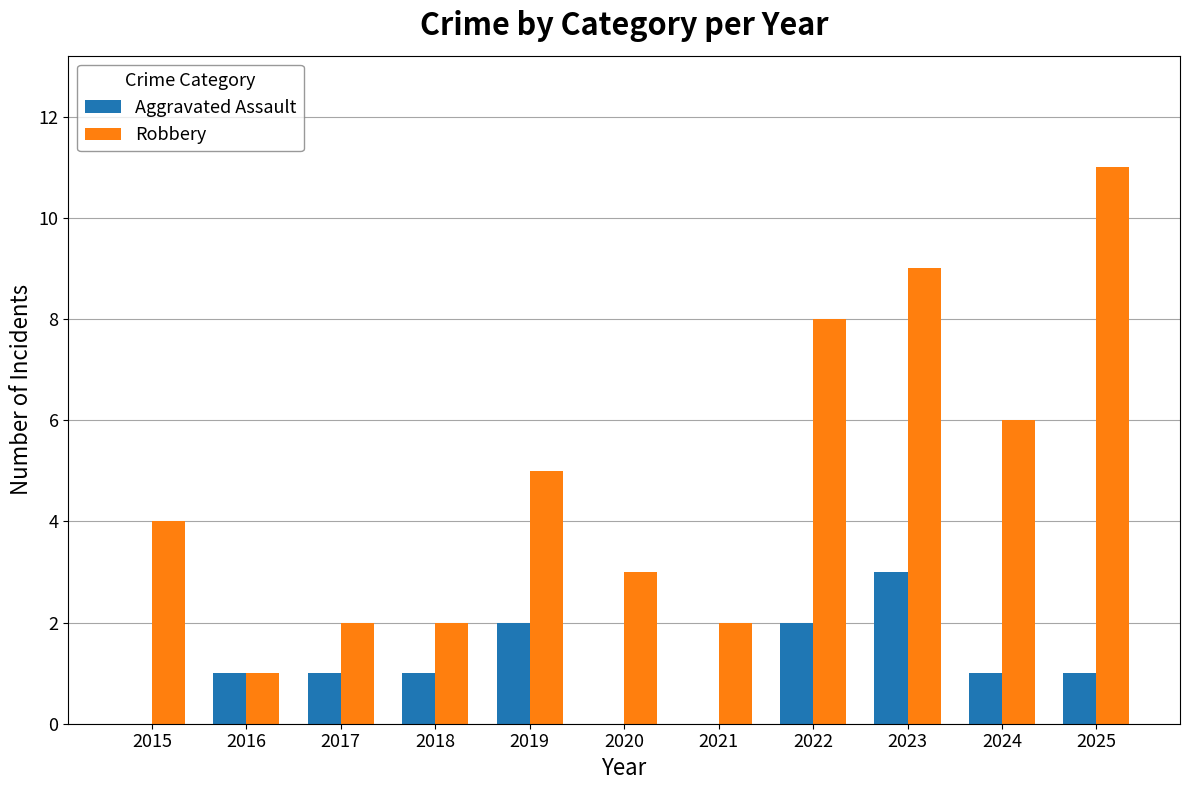

Which series changed the most between 2015 and 2022?

Robbery